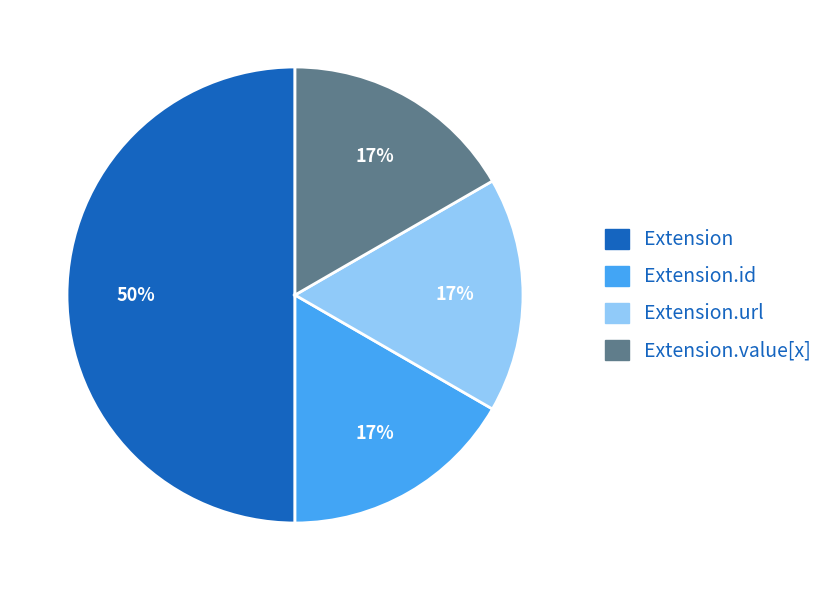

To the nearest percent, what is the average slice percentage?

25%